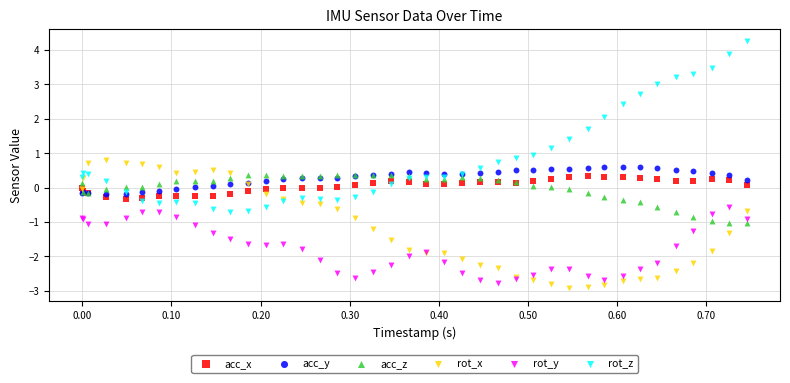

What are all the series names shown in the legend?

acc_x, acc_y, acc_z, rot_x, rot_y, rot_z